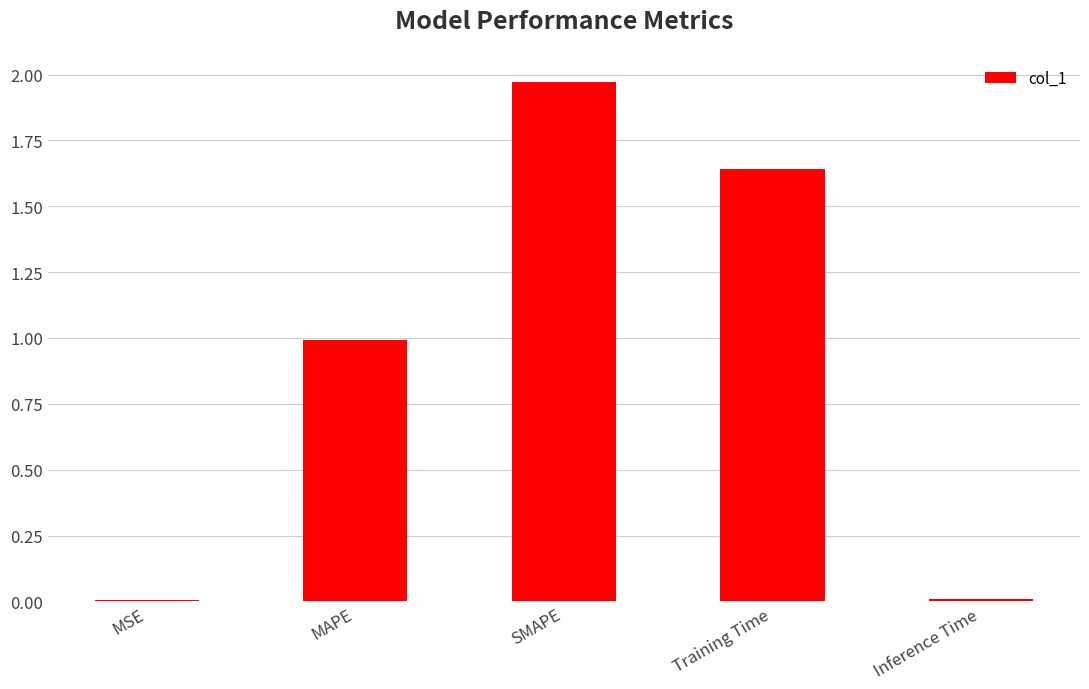

True or false: the data shows 2.7 at Training Time.

False